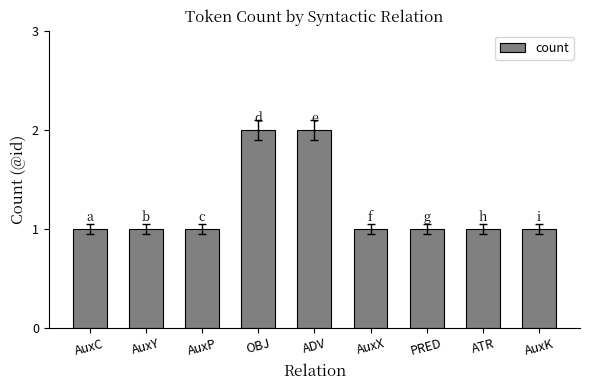

What position from the right is AuxX?

4